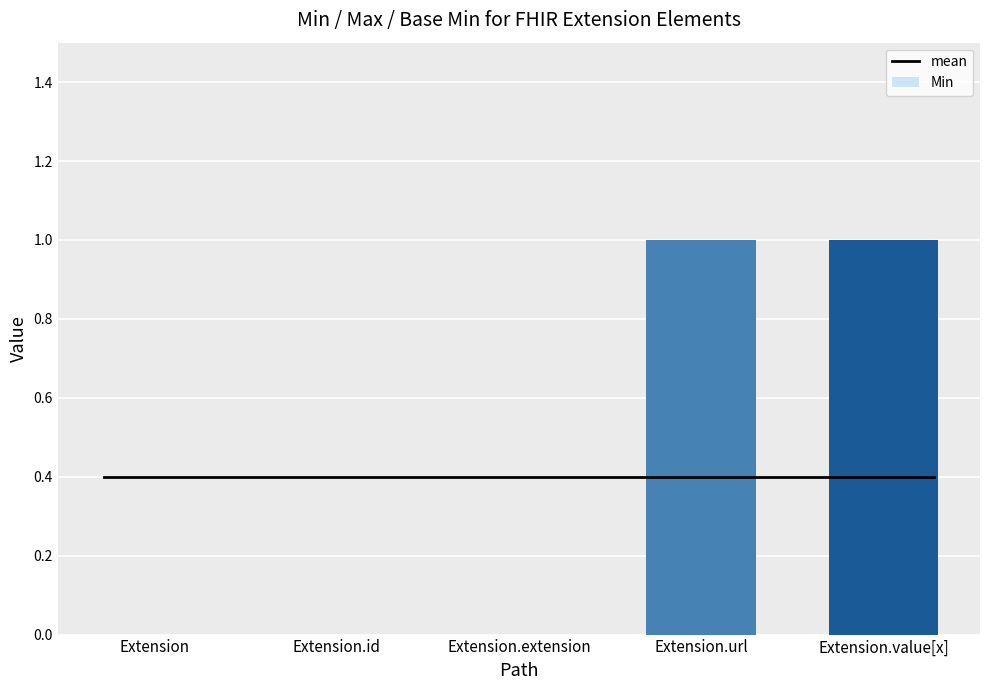

The chart shows a value of 1 at Extension.id. True or false?

False